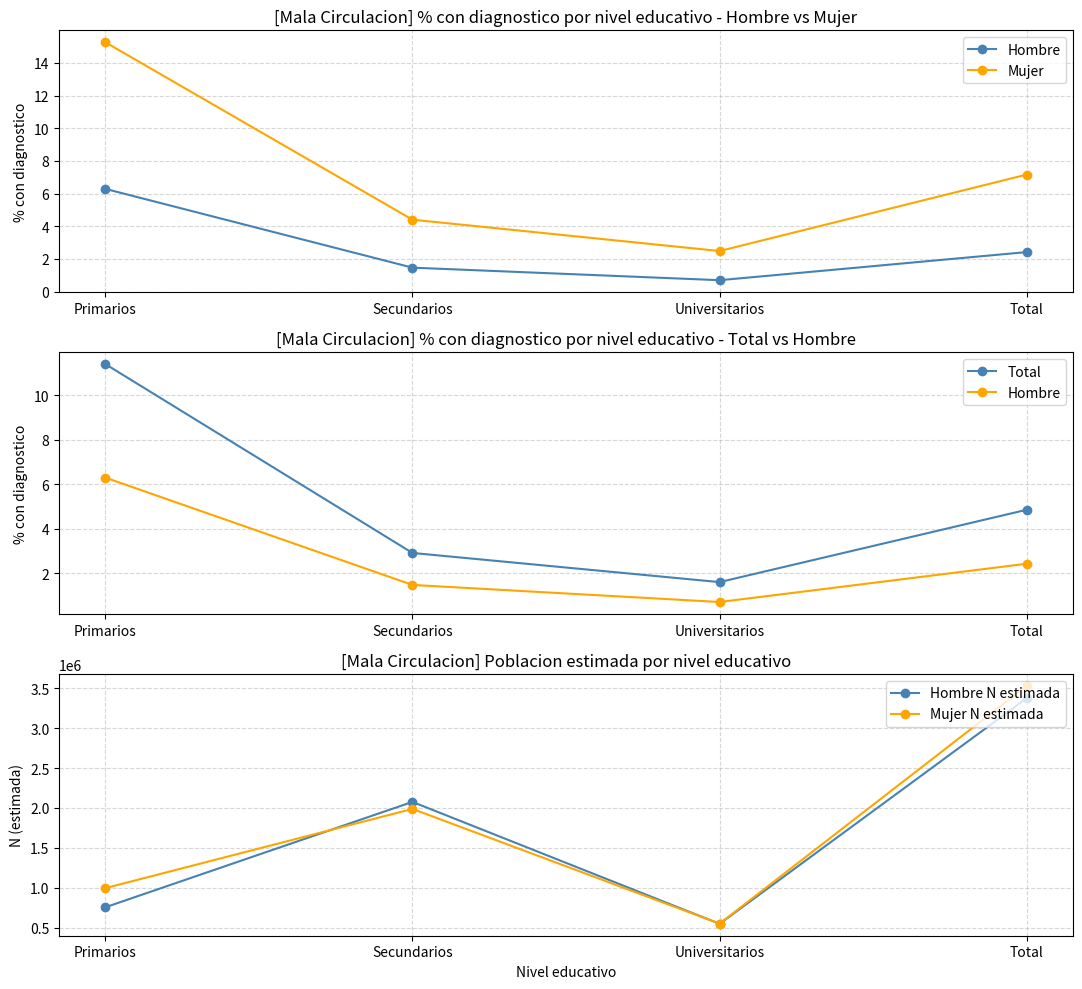

What is the average value of the Mujer N estimada series?

1766050